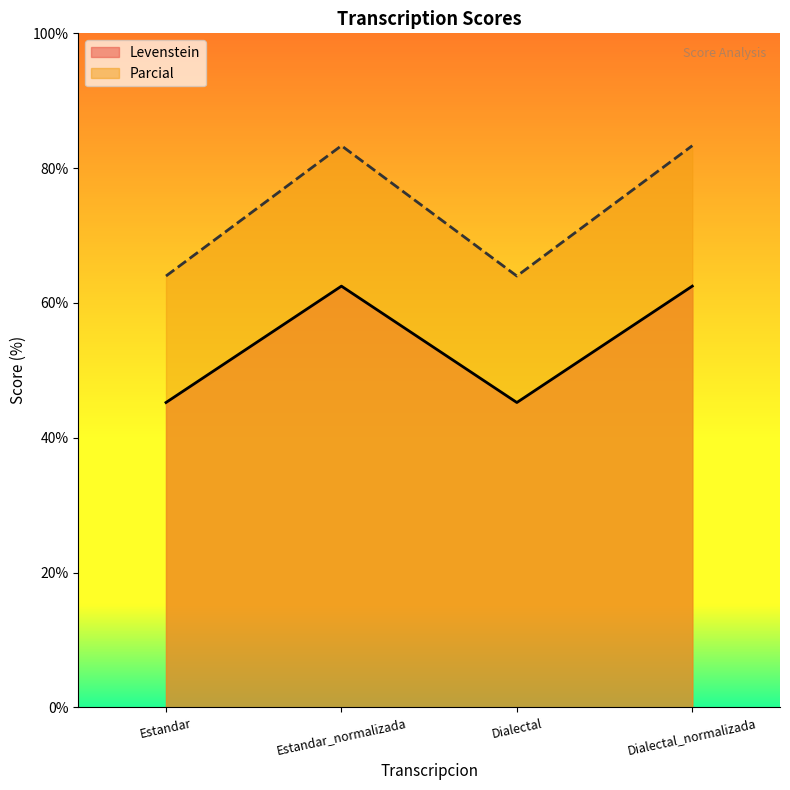

Which category has the lowest value in the Parcial series?

Estandar